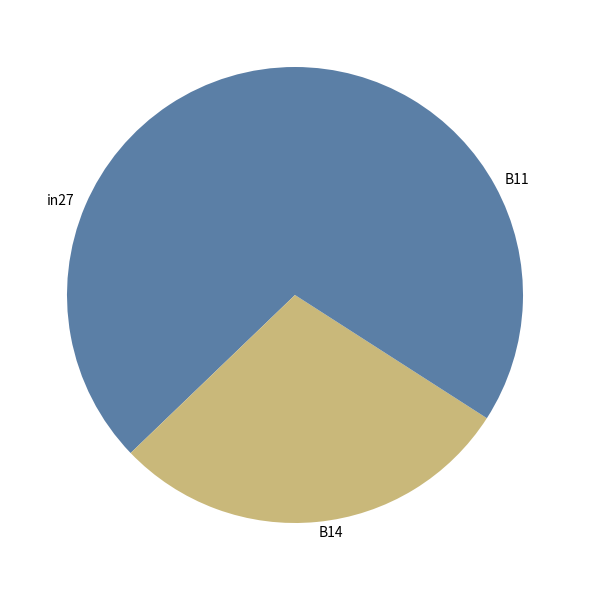

What is the smallest slice in the pie chart?

B14